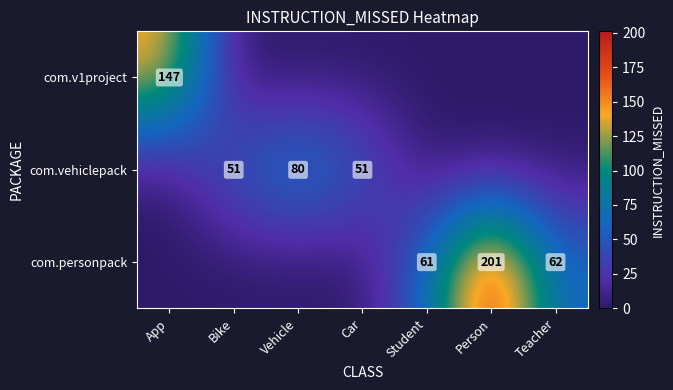

Is it true that com.vehiclepack equals 114 at Vehicle?

False